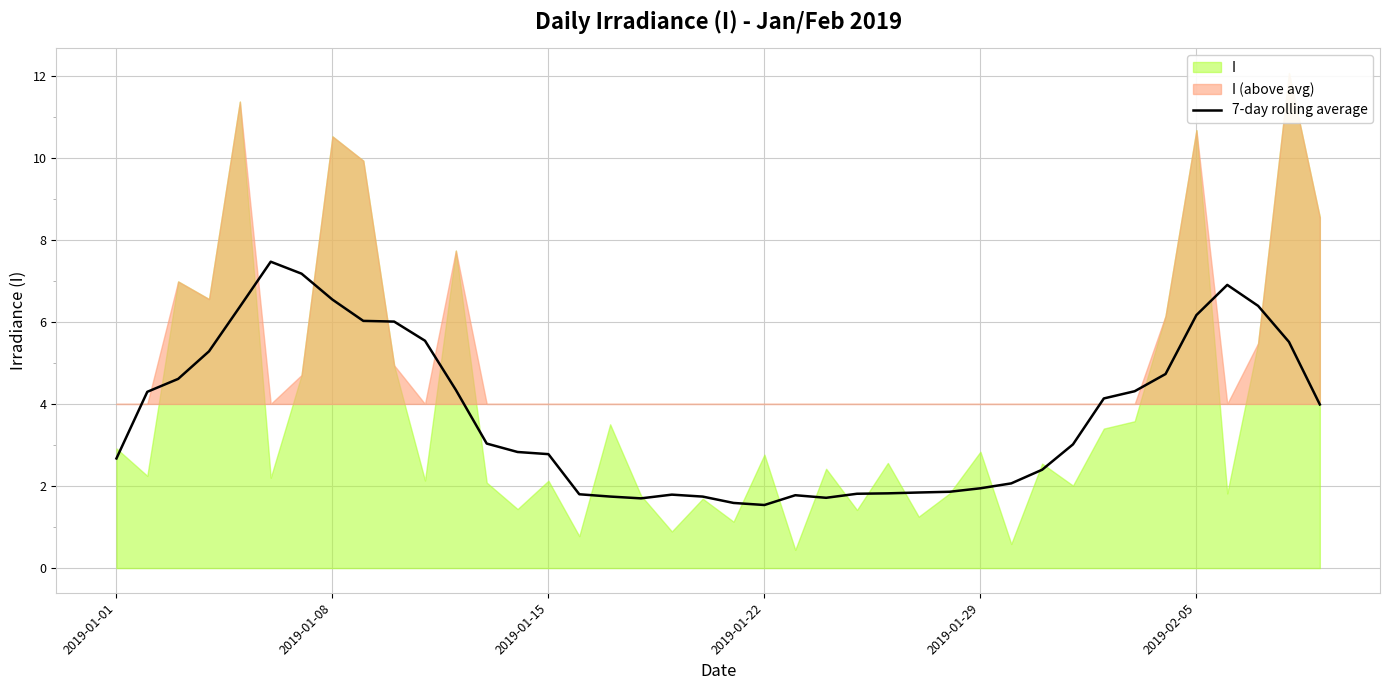

What is the lowest value of the 7-day rolling average series?

1.5